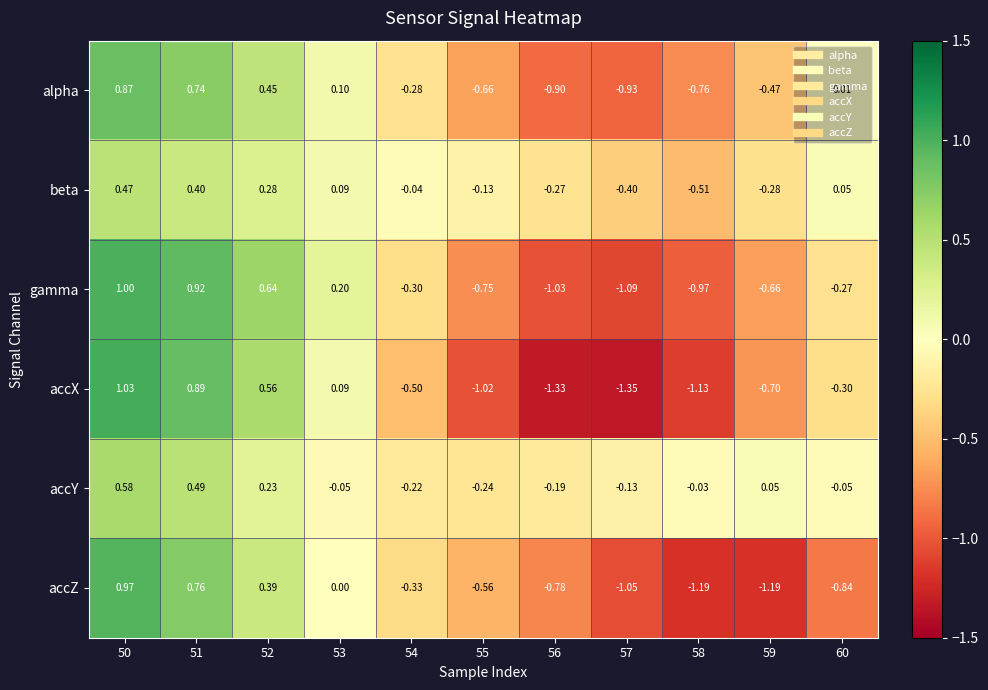

Which series changed the most between 53 and 57?

accX